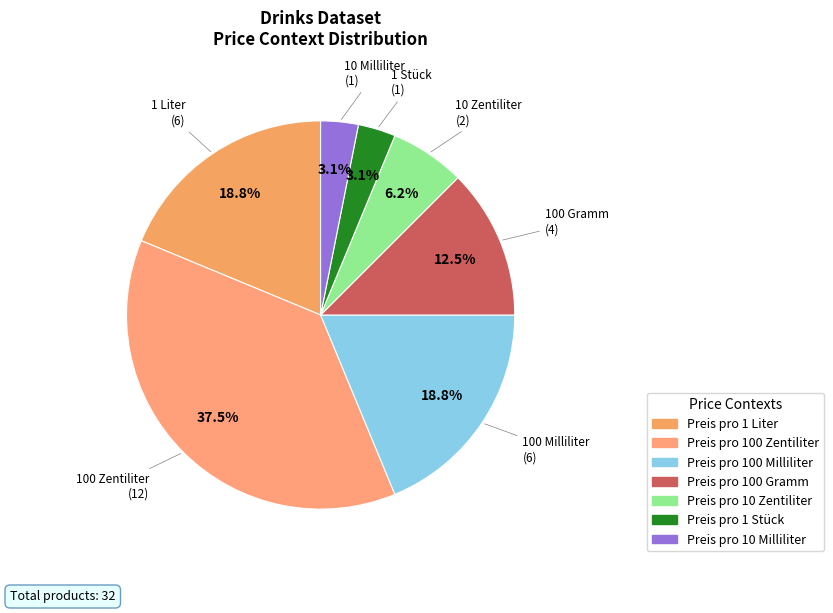

The Preis pro 100 Zentiliter slice represents 25% of the pie. True or false?

False